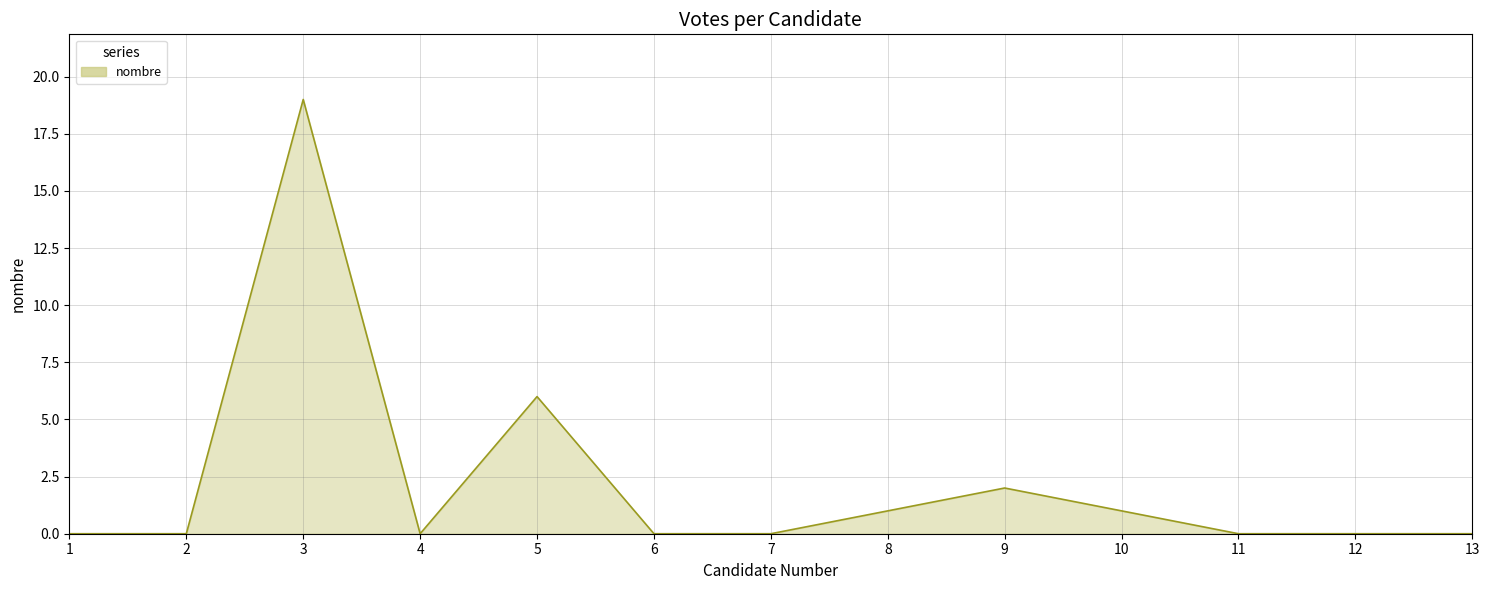

What is the difference between the second highest and second lowest values?

6